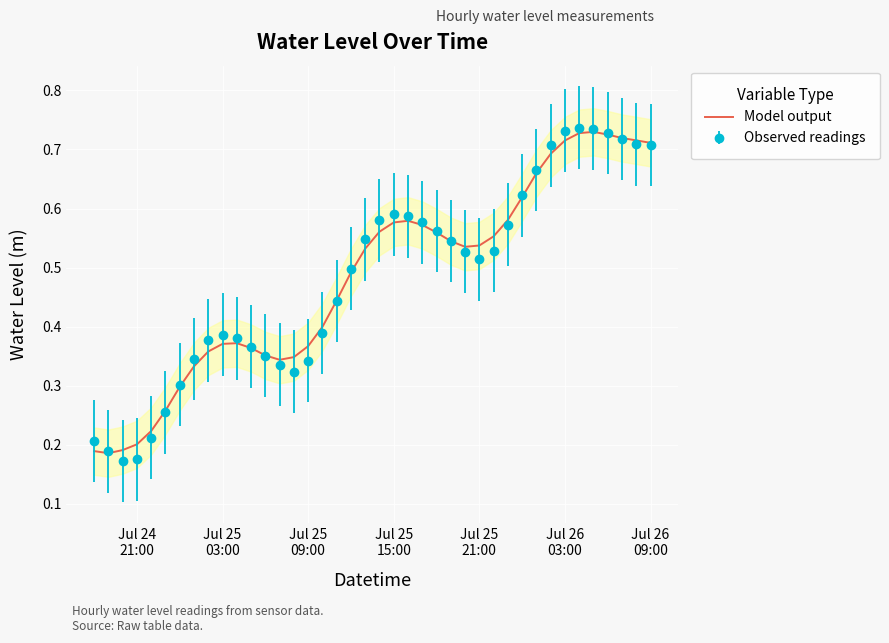

Reading left to right, list all the values displayed in this chart.

0.2	0.2	0.2	0.2	0.2	0.3	0.3	0.3	0.4	0.4	0.4	0.4	0.4	0.3	0.3	0.4	0.4	0.4	0.5	0.5	0.6	0.6	0.6	0.6	0.6	0.5	0.5	0.5	0.6	0.6	0.6	0.7	0.7	0.7	0.7	0.7	0.7	0.7	0.7	0.7